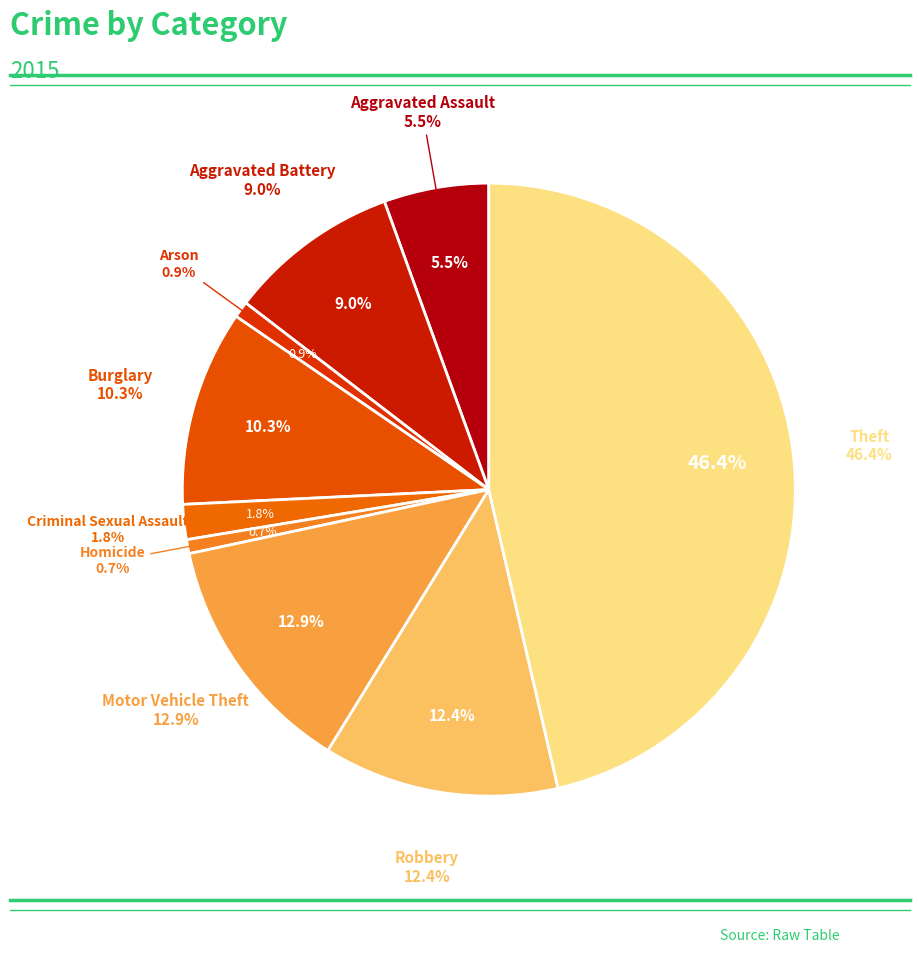

Which category has the biggest portion of the pie?

Theft